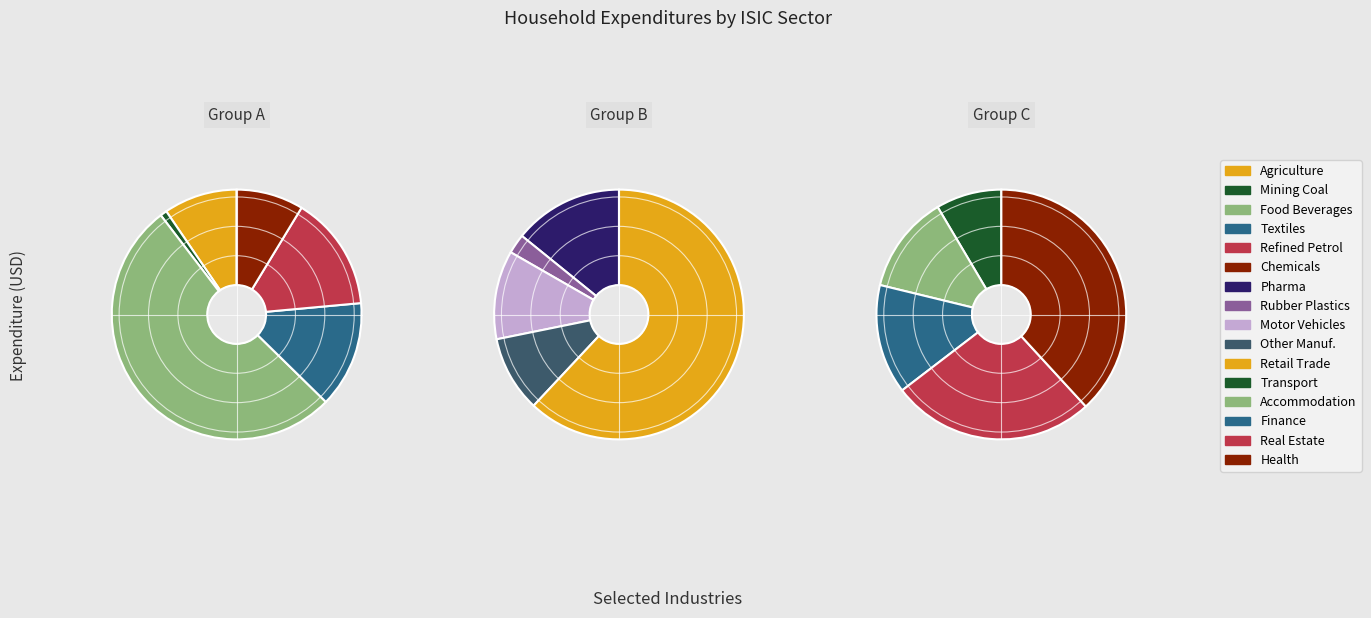

How much of the chart is everything except ISIC 22?

99.4%